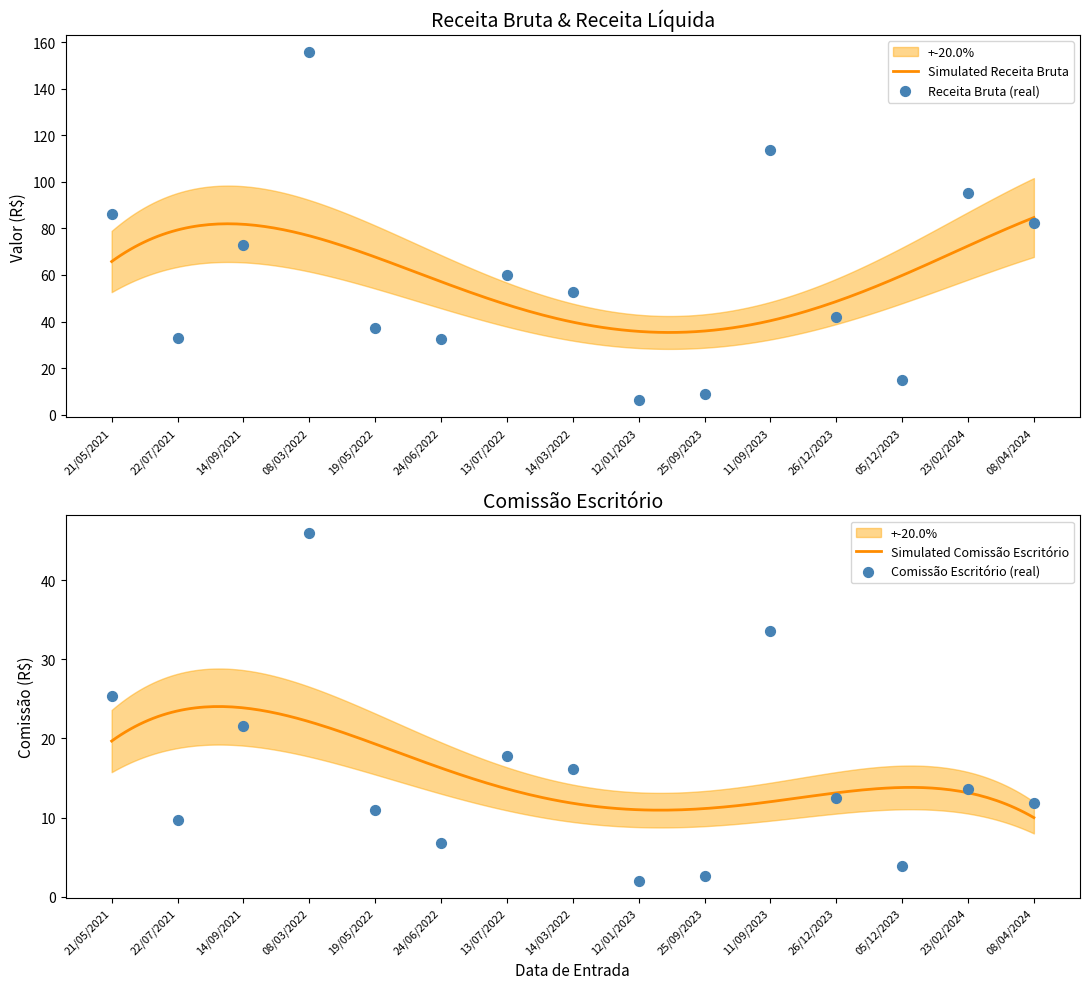

At which category is the sum across all series the highest?

08/03/2022